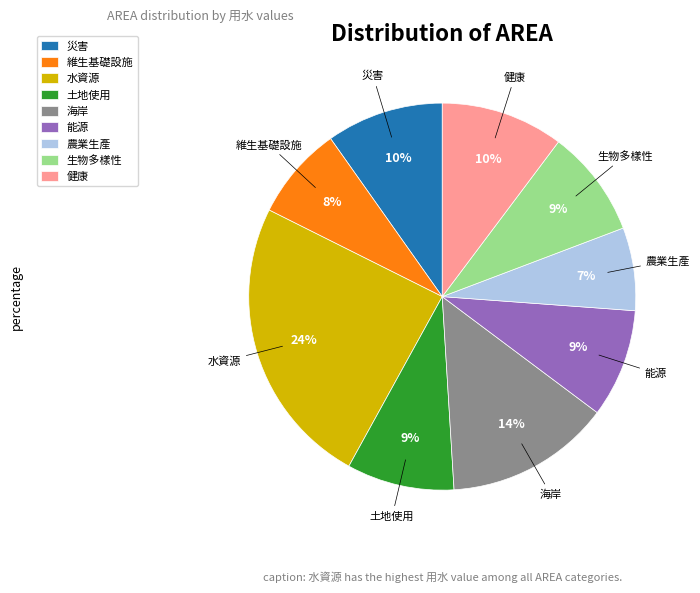

Do 維生基礎設施 and 健康 together represent more than half of the pie?

No